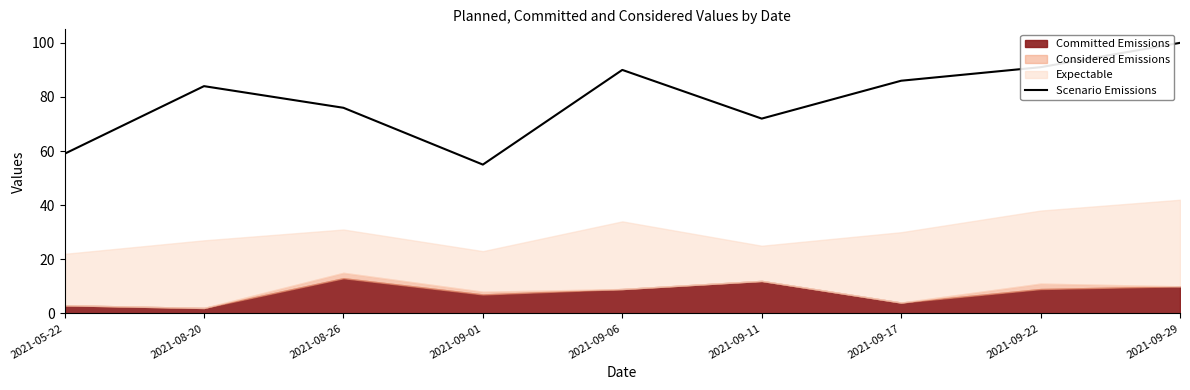

What position from the right is 2021-09-01?

6